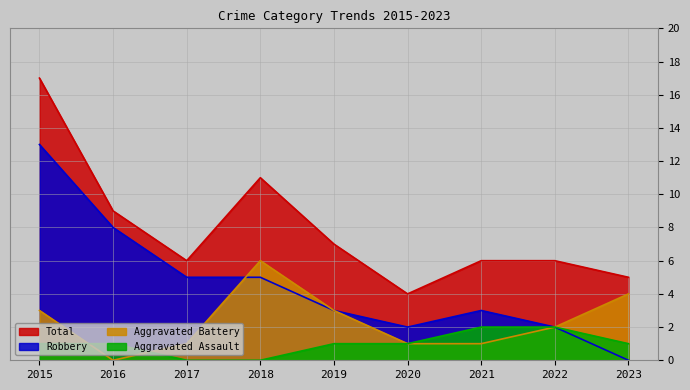

List the series in order of their peak value, highest first.

Total, Robbery, Aggravated Battery, Aggravated Assault